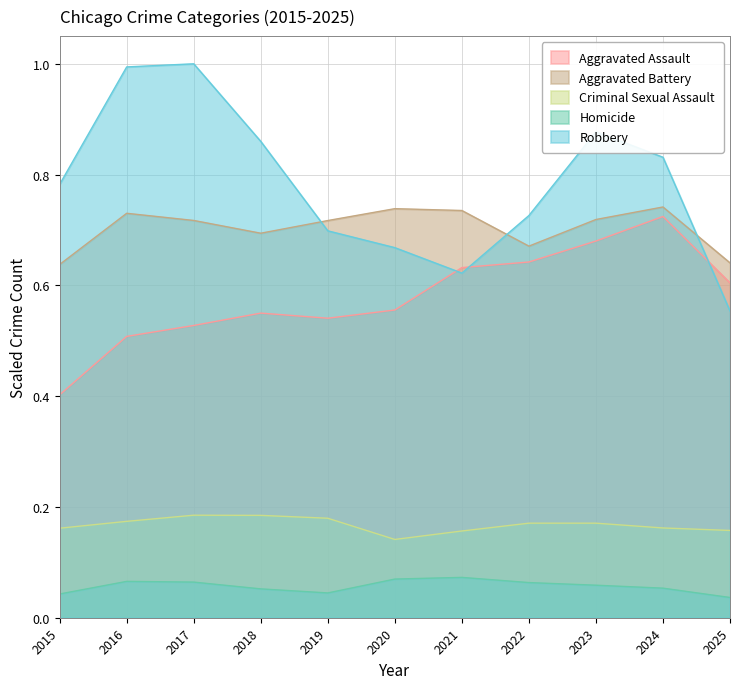

Rank the categories by Aggravated Battery value from lowest to highest.

2015, 2025, 2022, 2018, 2019, 2017, 2023, 2016, 2021, 2020, 2024